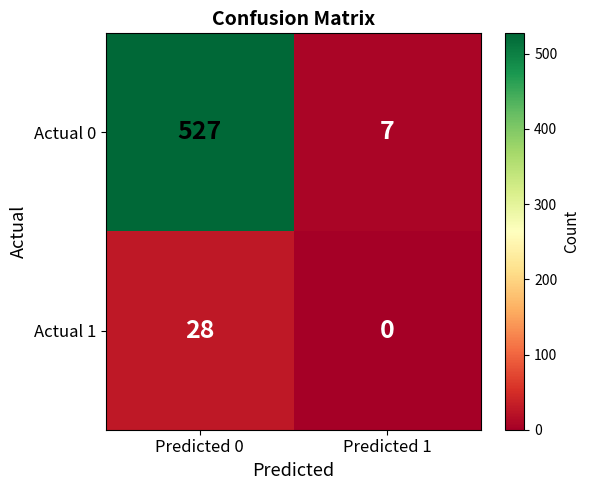

Which series has the largest range (max minus min)?

Actual 0